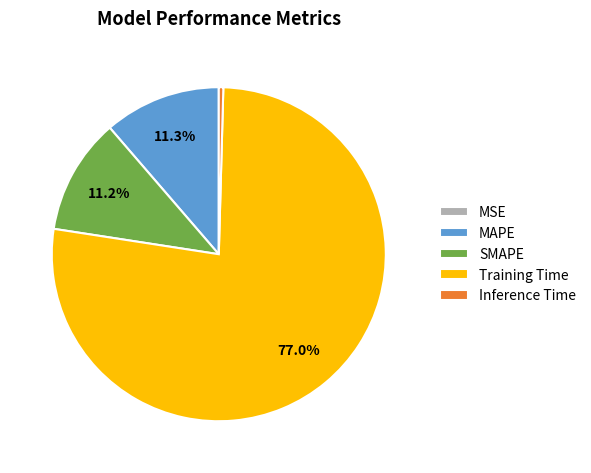

True or false: Training Time accounts for 77% of the total.

True